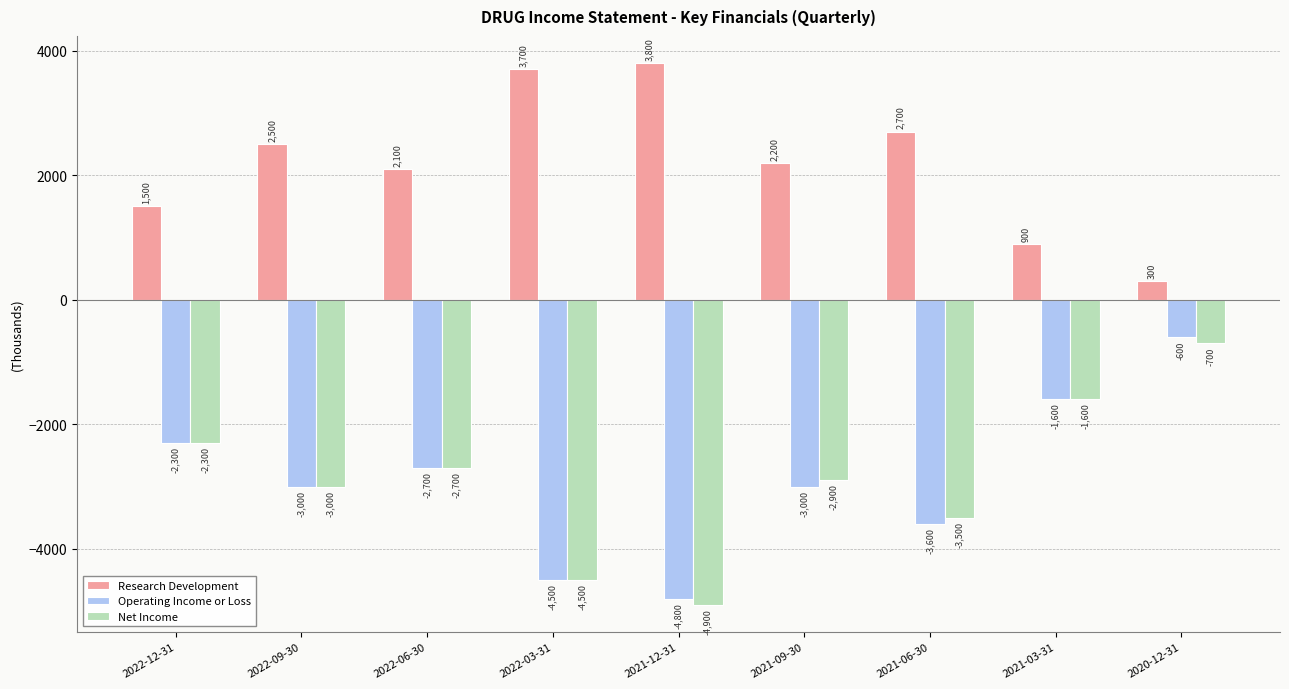

The Operating Income or Loss series shows -4500 at 2022-03-31. True or false?

True